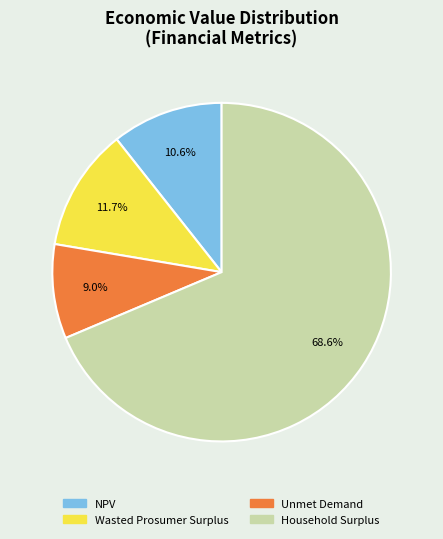

To the nearest percent, what is the average slice percentage?

25%